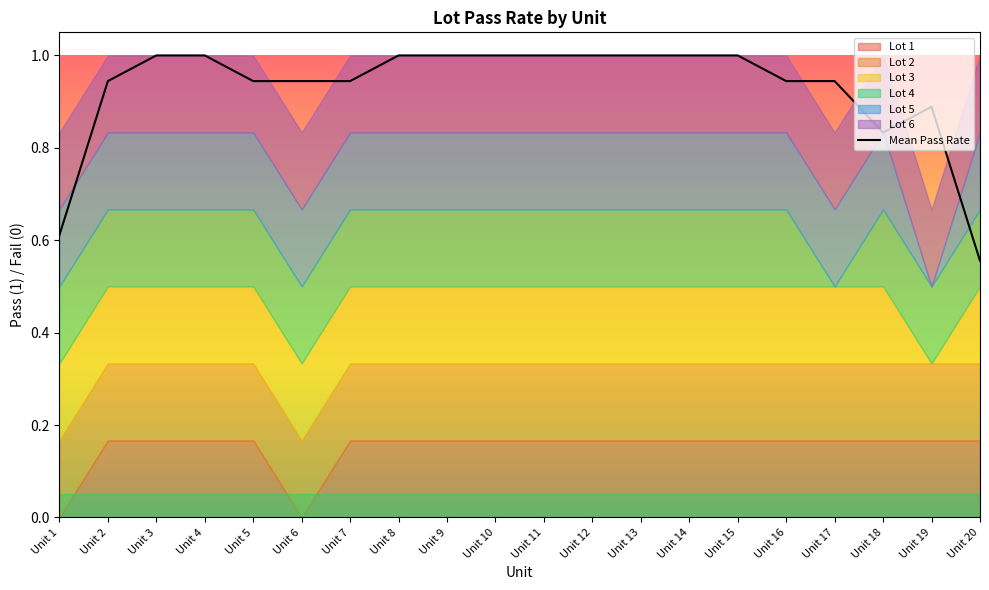

What is the value of the 2nd point from the left?

0.9